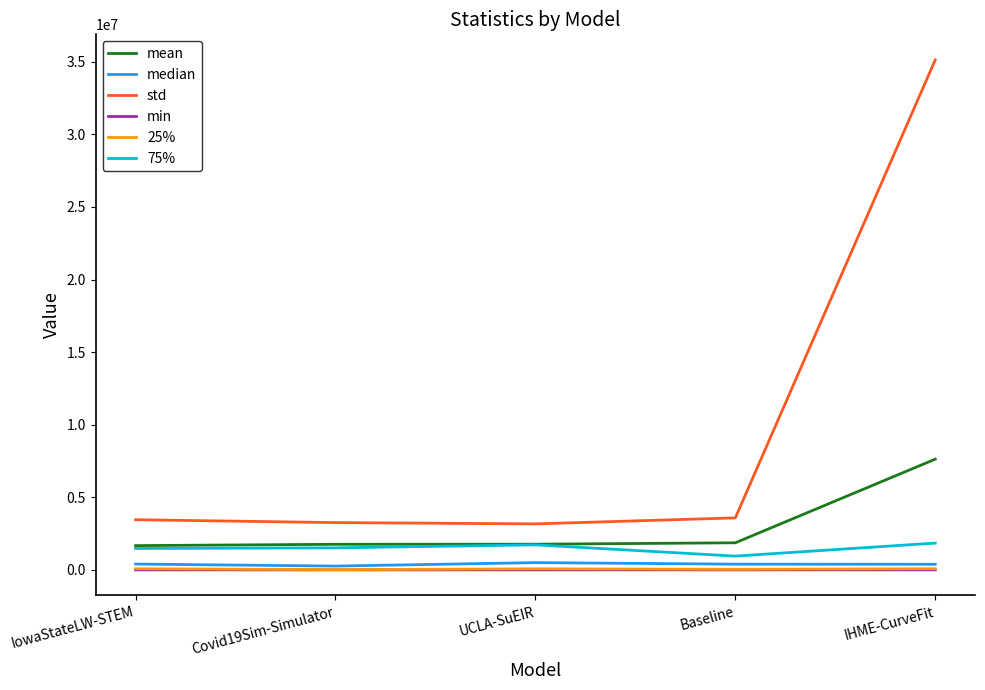

True or false: std and 75% intersect in this chart.

False